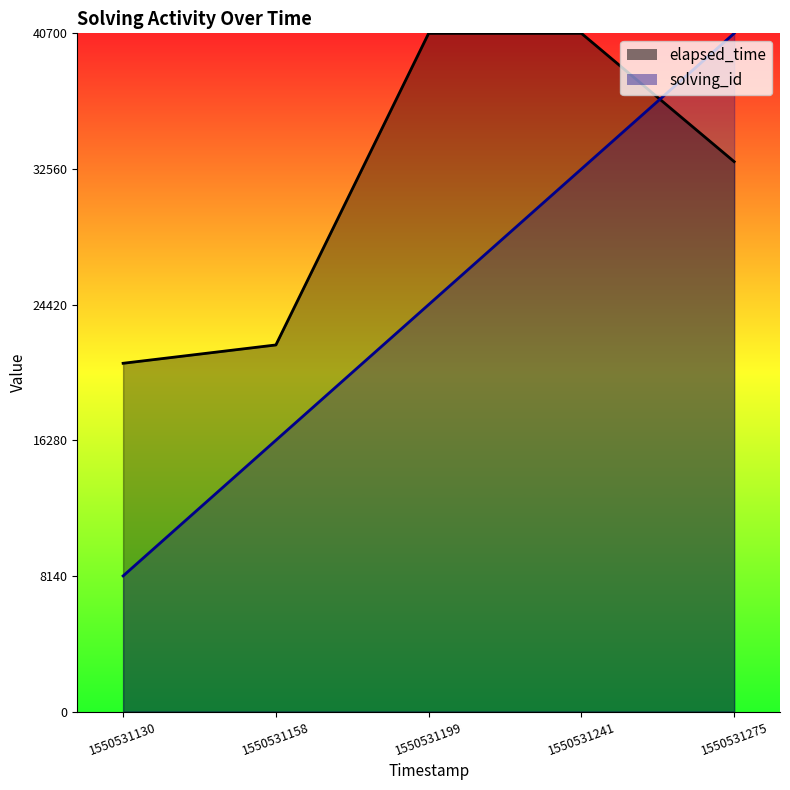

Reading left to right, extract all data points from this chart.

solving_id: 8140	16280	24420	32560	40700
elapsed_time: 20900	22000	40700	40700	33000